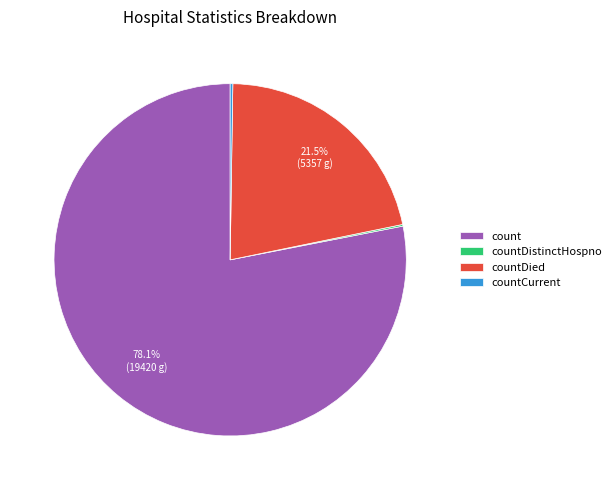

To the nearest percent, what percentage of the pie is count?

78%